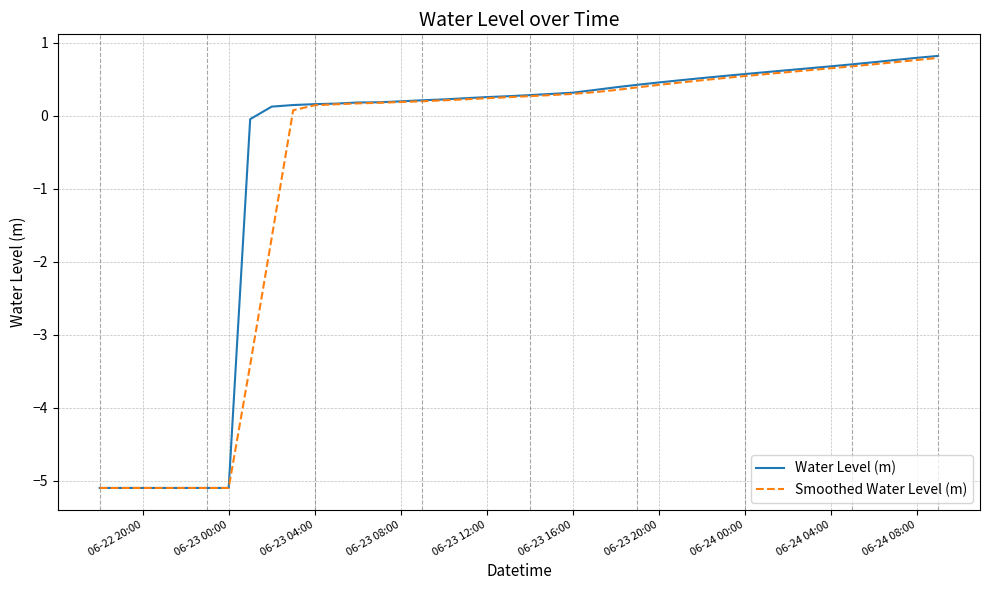

What is the maximum value shown in the chart?

0.8